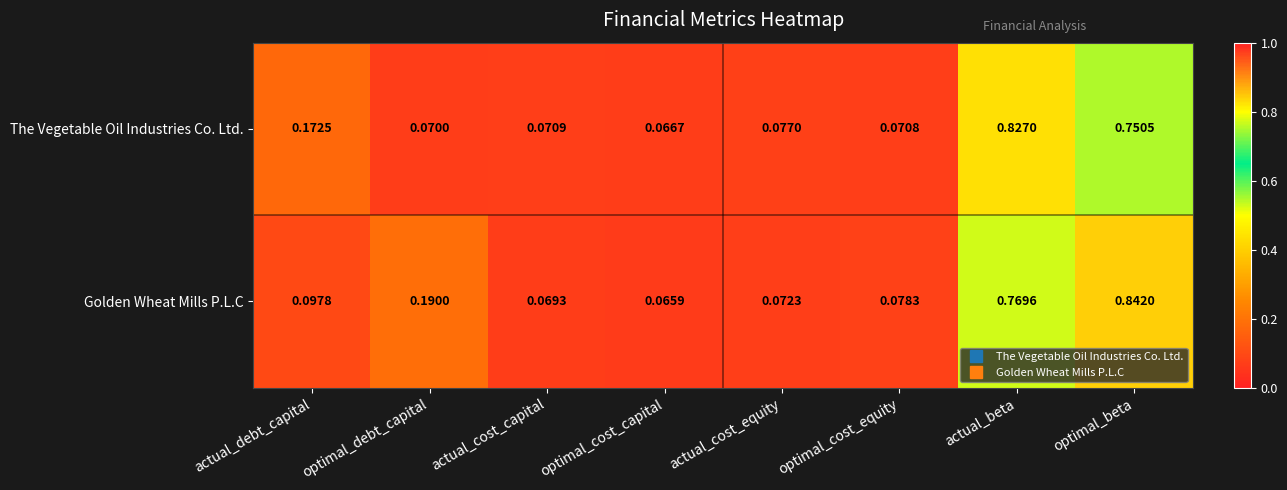

Which series has the largest range (max minus min)?

Golden Wheat Mills P.L.C